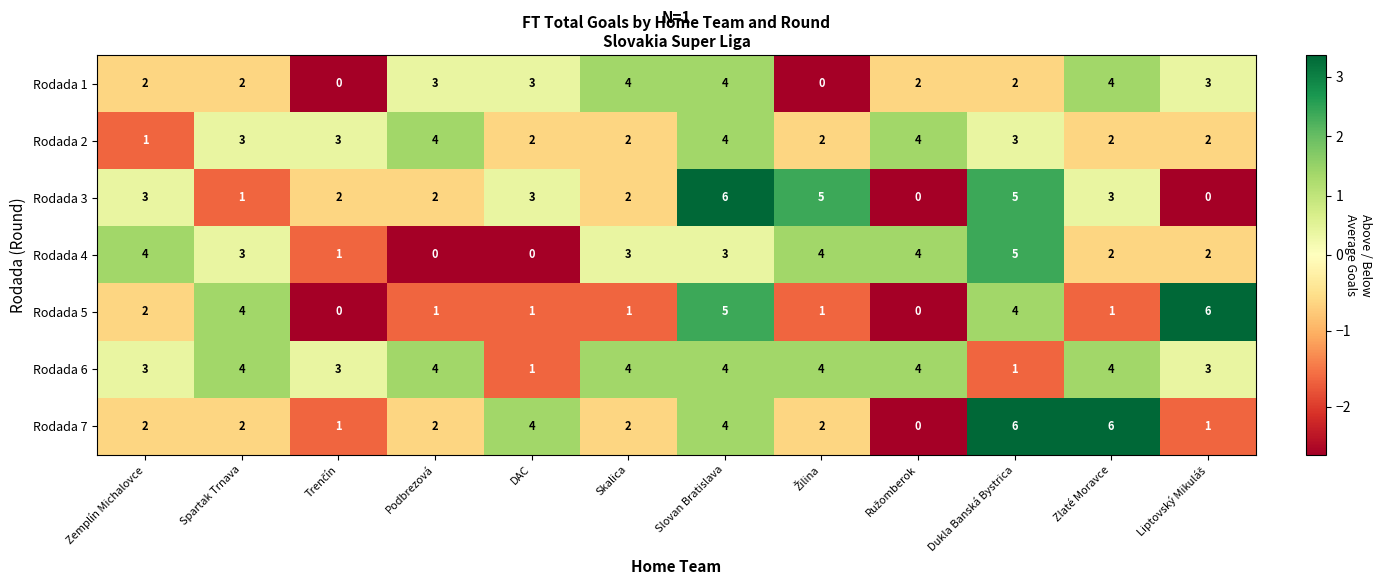

At which label does Rodada 4 first exceed 3?

Zemplín Michalovce